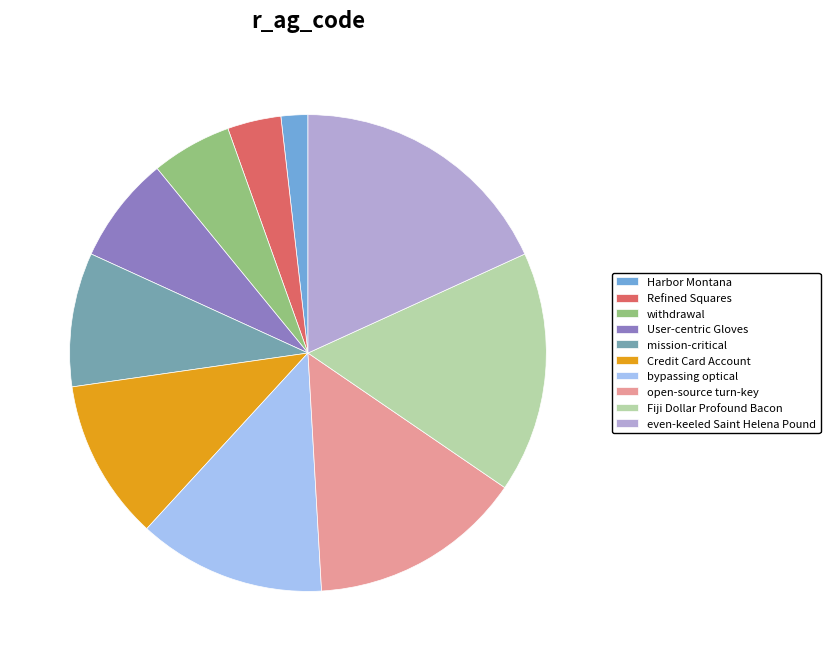

Rank the categories by value from highest to lowest.

even-keeled Saint Helena Pound, Fiji Dollar Profound Bacon, open-source turn-key, bypassing optical, Credit Card Account, mission-critical, User-centric Gloves, withdrawal, Refined Squares, Harbor Montana